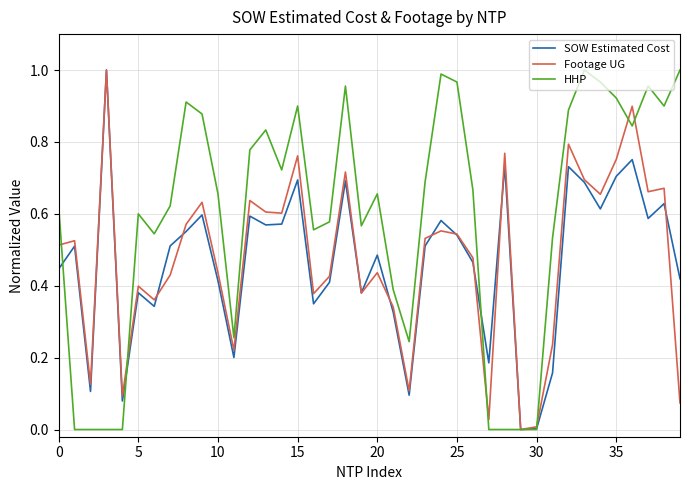

True or false: HHP has more than 1 points higher than both neighbors.

True